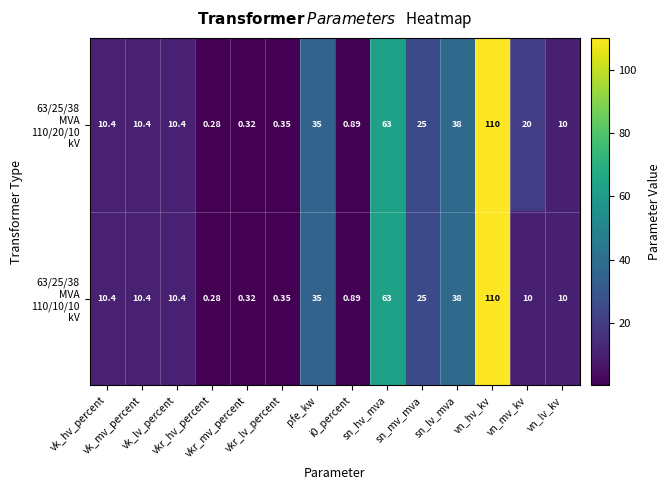

How many data points does each series have?

14